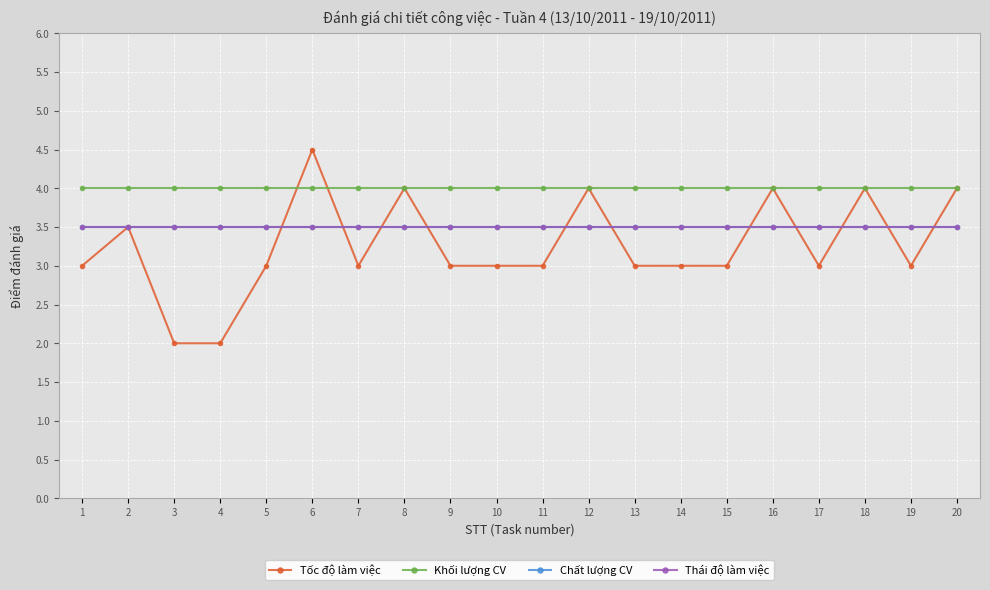

Does the chart display data point markers on the line(s)?

Yes